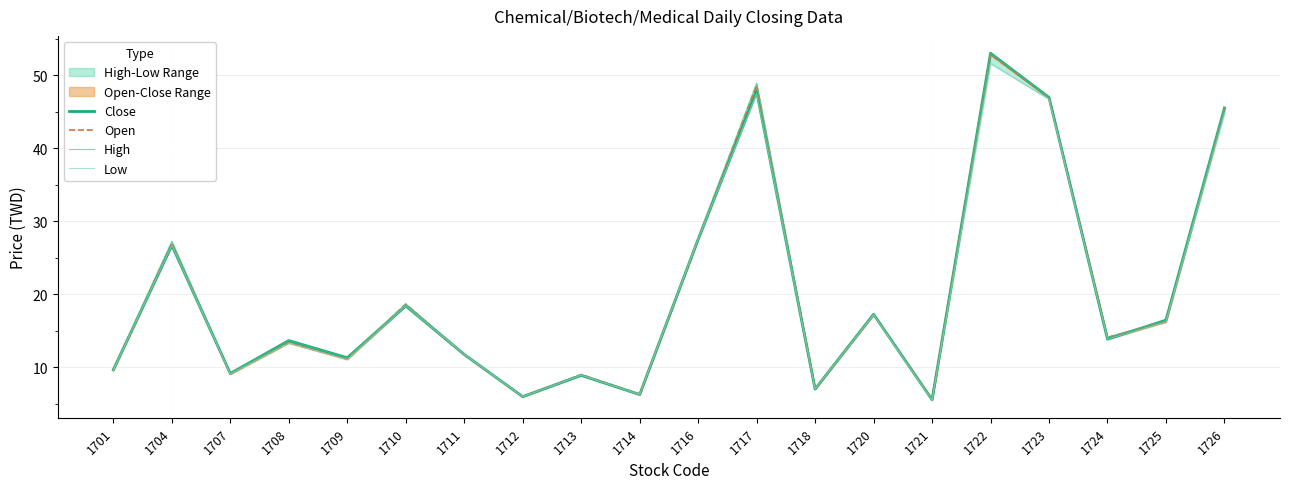

Where is Open nearest to the value 29?

1716